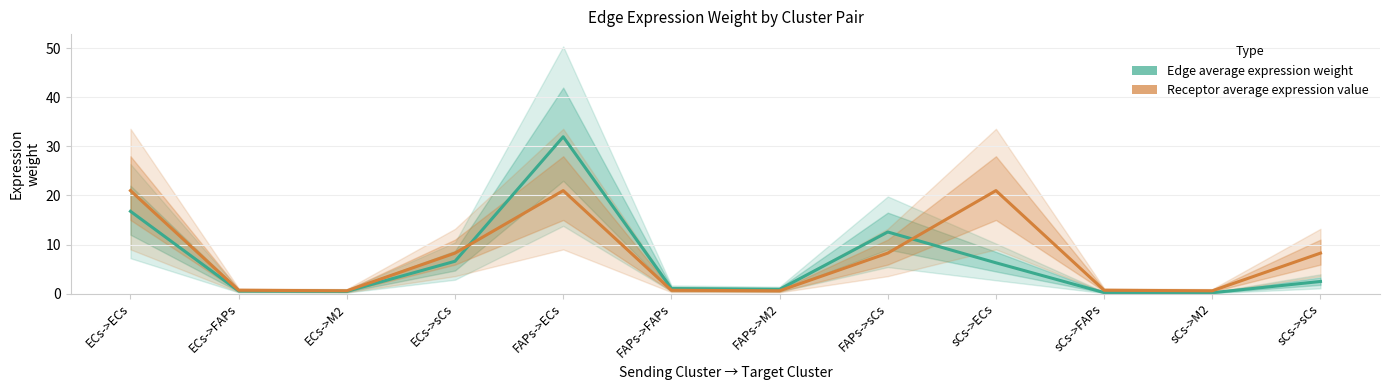

What is the difference between the second highest and second lowest values in the Receptor average expression value series?

20.4